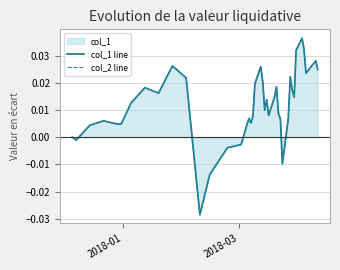

In col_2 line, how many points are higher than both neighbors (excluding endpoints)?

10